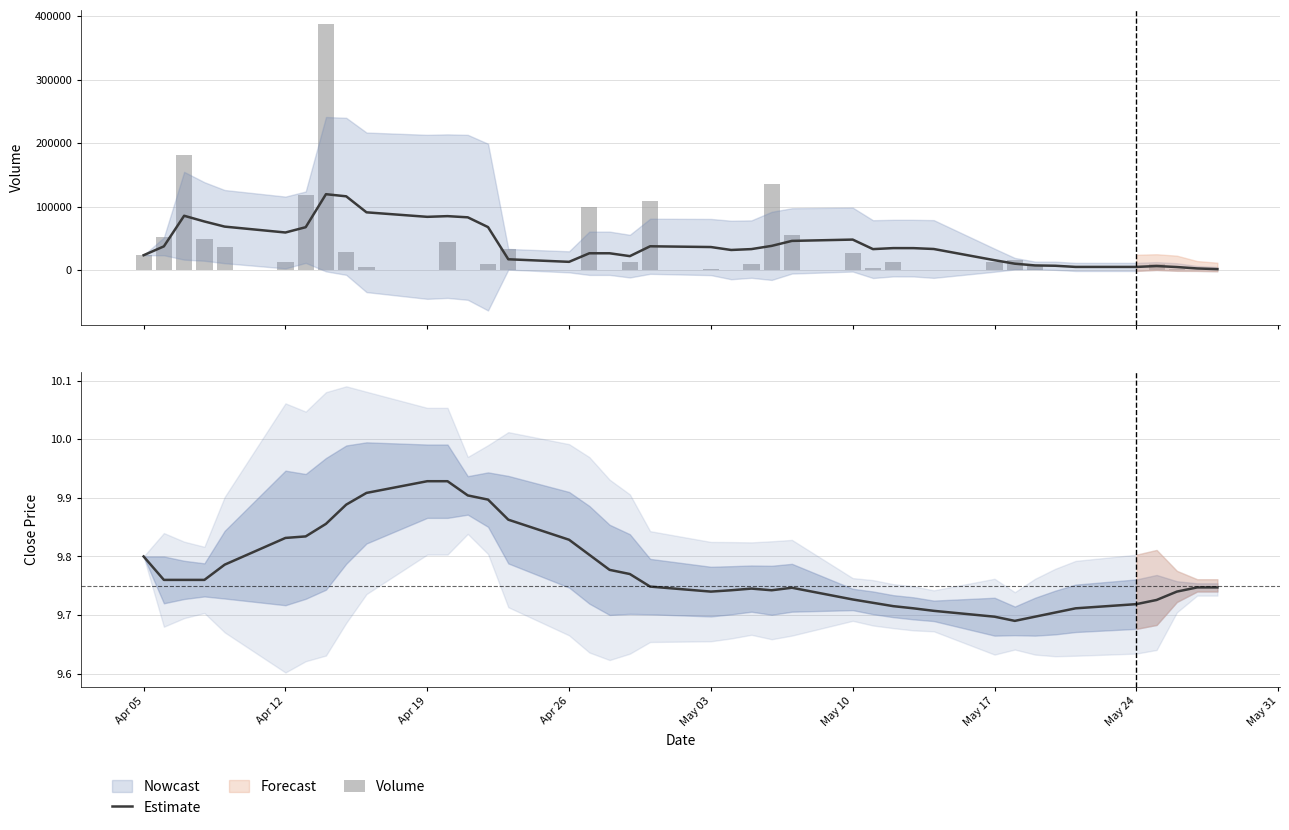

At how many categories does at least one series exceed 175196?

2